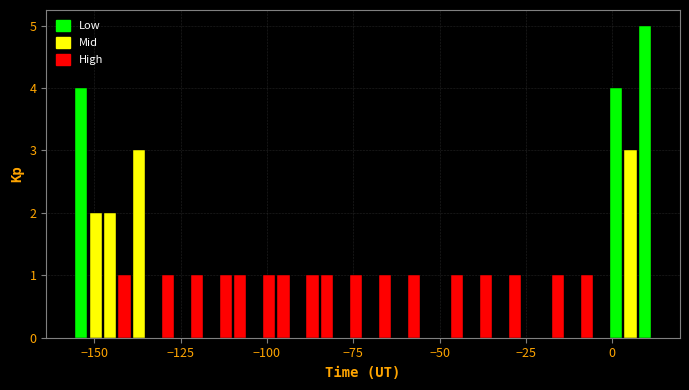

Read against the x-axis, roughly where is the centre of the tallest bar?

10